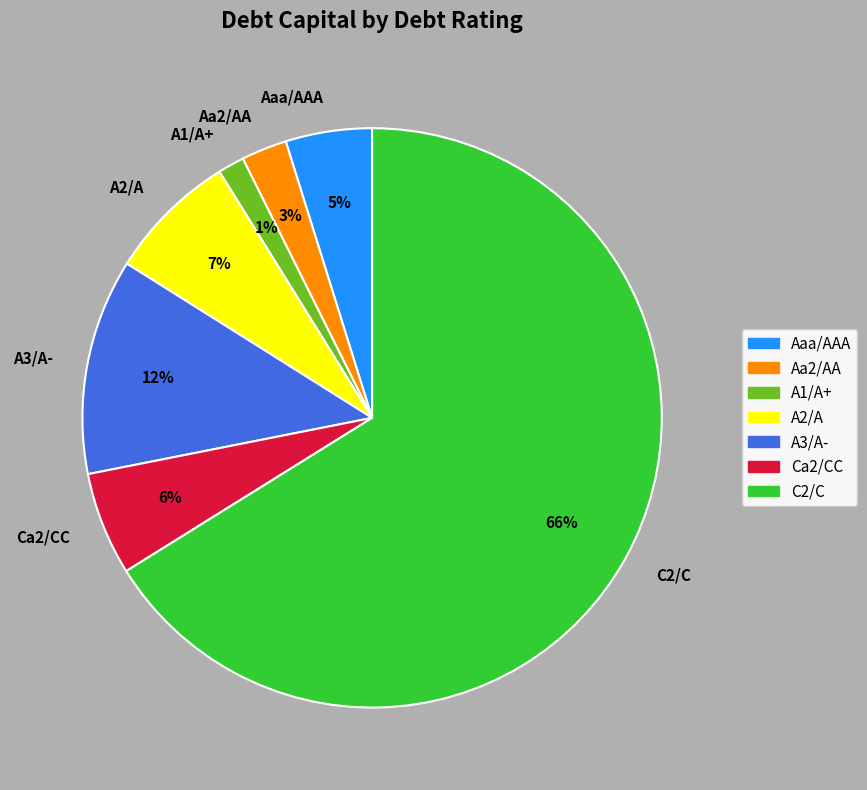

Combined, do A2/A and Ca2/CC account for over 50%?

No